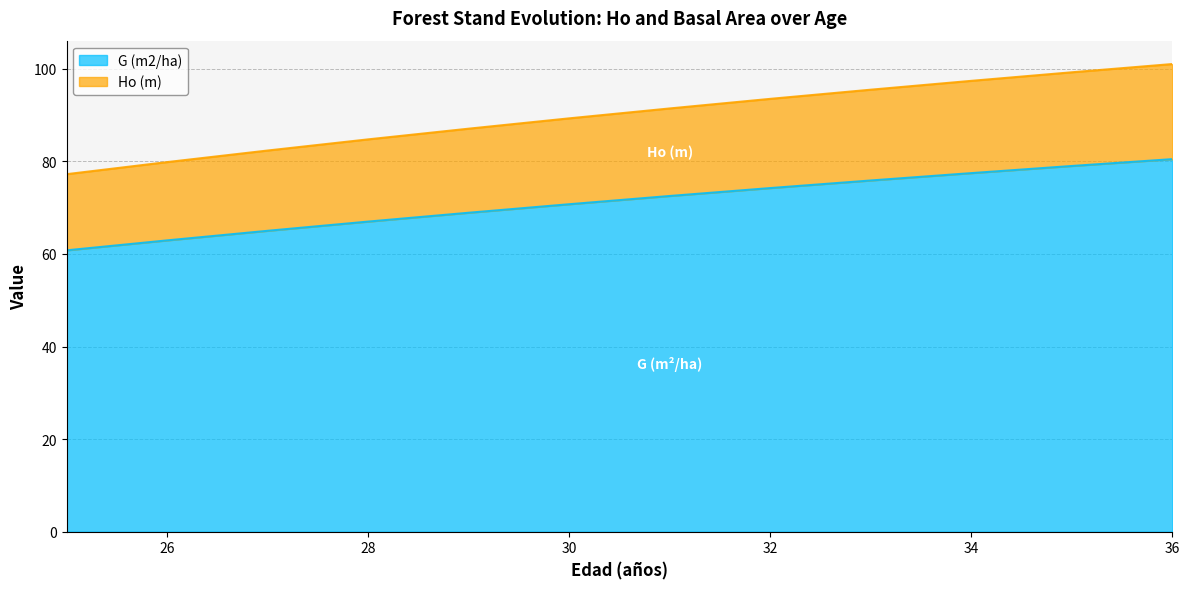

Reading left to right, list all the values displayed in this chart.

Ho (m): 77.2	79.8	82.3	84.7	87.0	89.3	91.4	93.5	95.5	97.4	99.2	101.0
G (m2/ha): 60.8	62.9	65.0	67.0	68.9	70.7	72.5	74.2	75.9	77.5	79.0	80.5